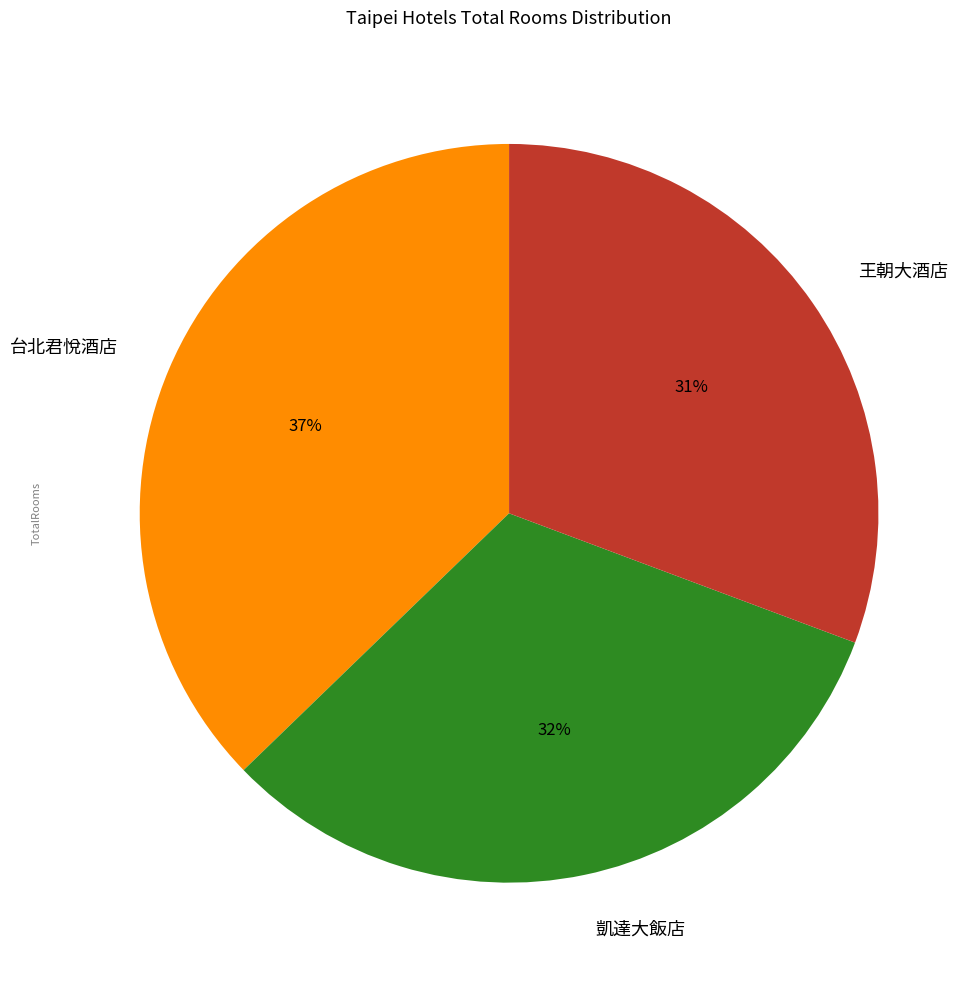

Which has a higher value, 台北君悅酒店 or 王朝大酒店?

台北君悅酒店